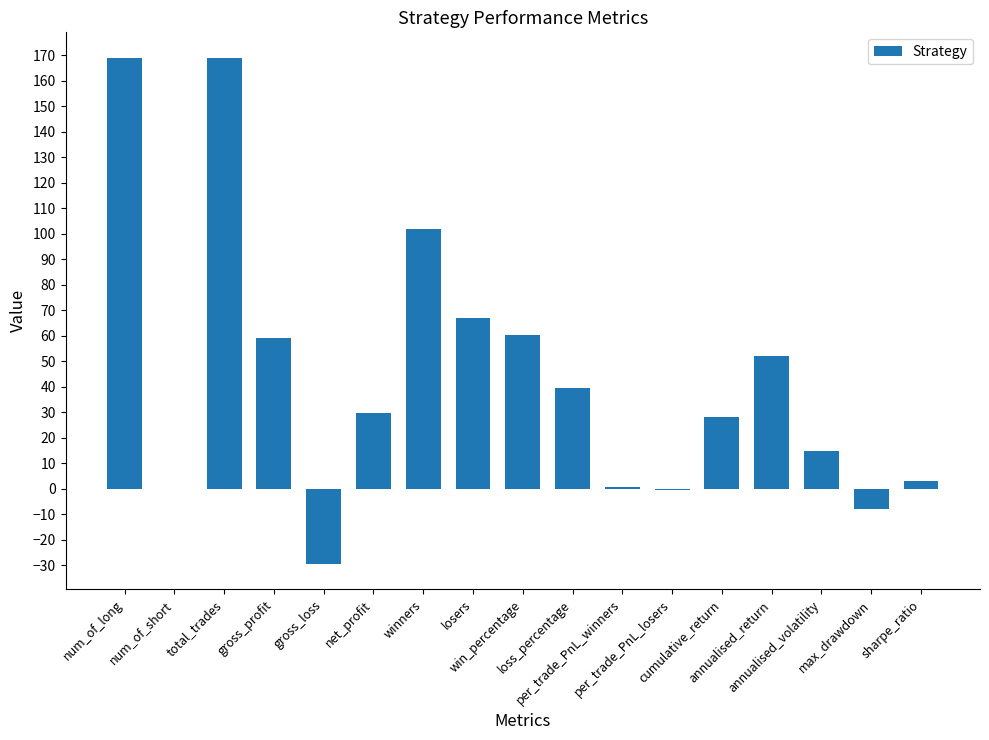

True or false: the data shows 79.5 at num_of_long.

False